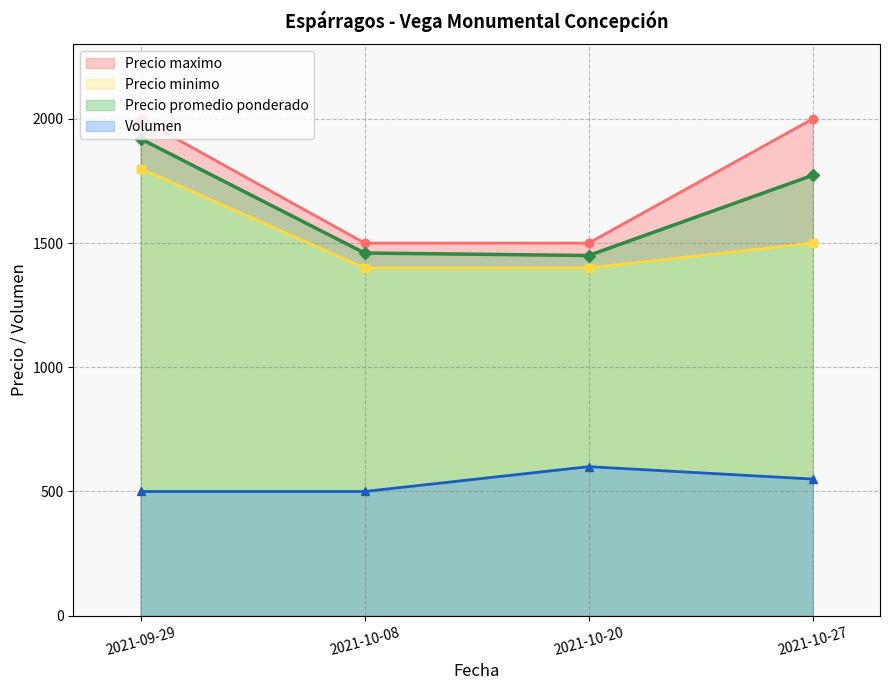

Read the Precio minimo value at 2021-10-20, to the nearest 50.

1400